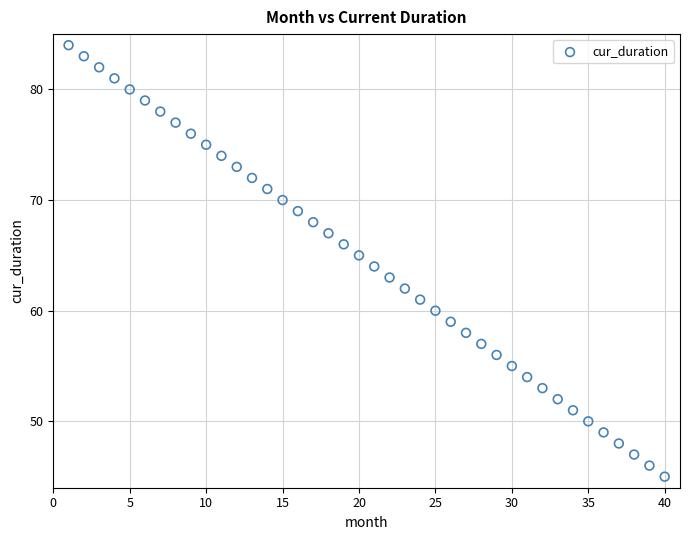

What is the range of X values (max minus min)?

39